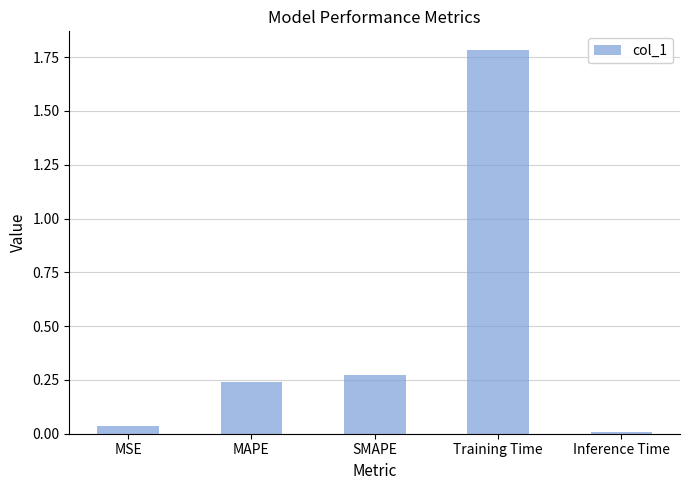

What is the label of the 5th bar from the right?

MSE